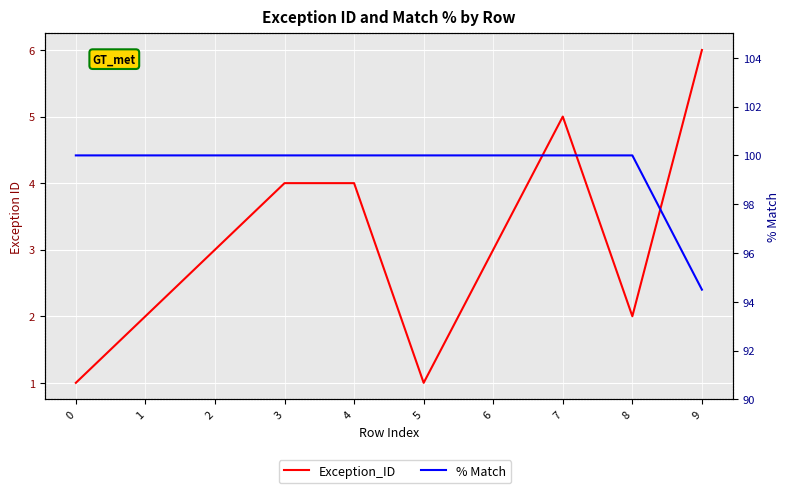

What is the minimum value shown in the chart?

1.0